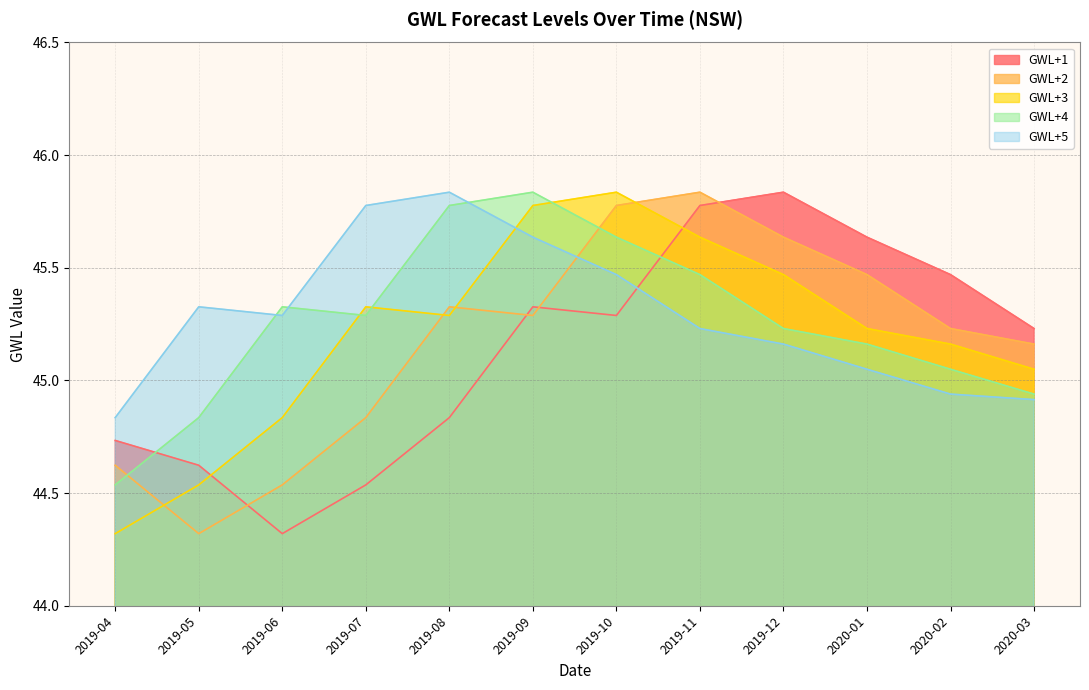

Does the chart display data point markers on the line(s)?

No